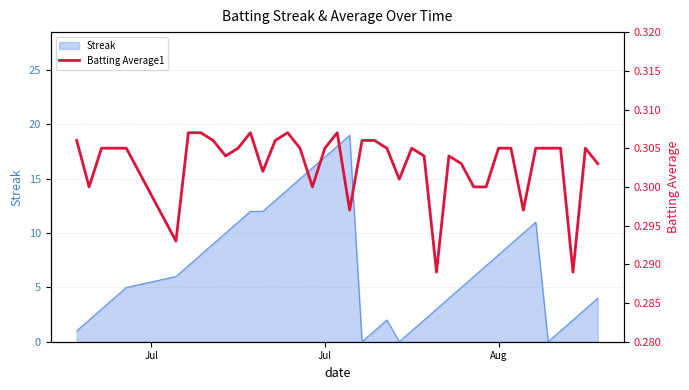

True or false: there are more than 0 points higher than both neighbors.

True